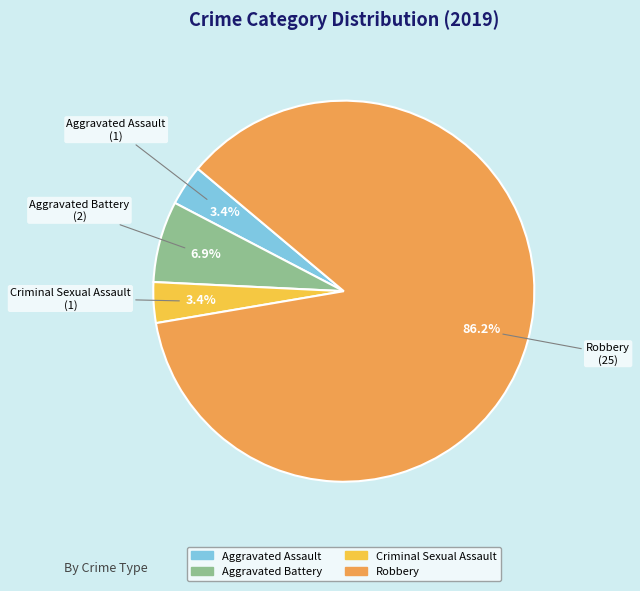

To the nearest percent, what percentage of the pie is Criminal Sexual Assault?

3%